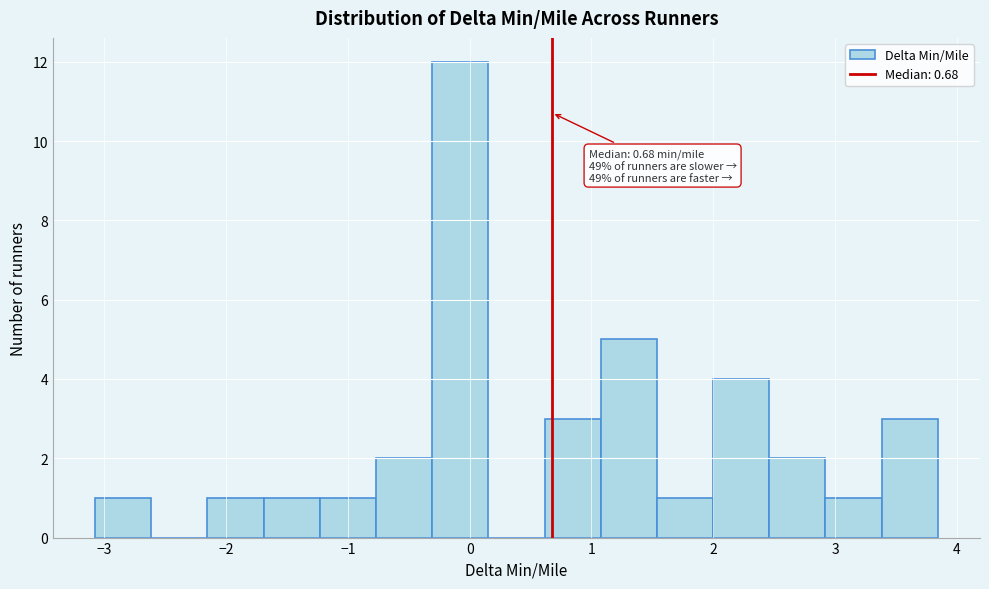

Which range on the x-axis has the tallest bar?

-0.3 to 0.2